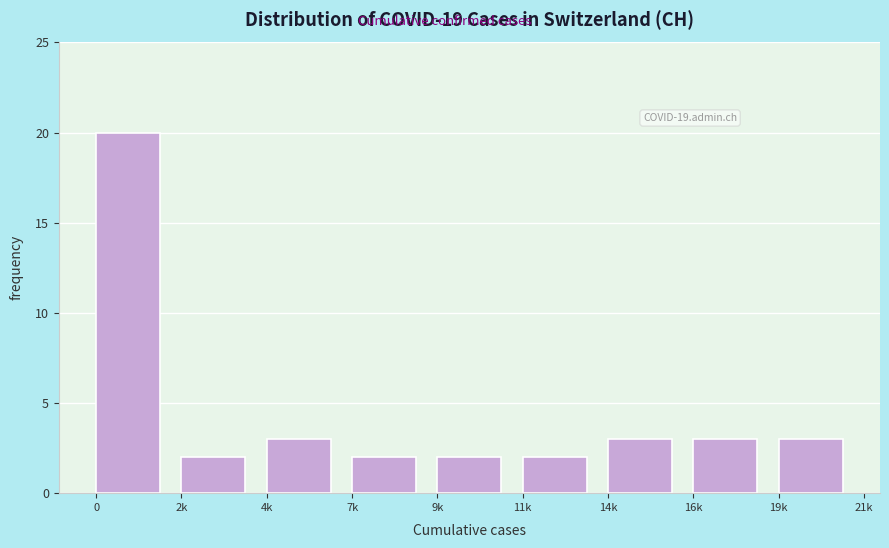

Reading right to left, what are all the values shown in this chart?

19k=3	16k=3	14k=3	11k=2	9k=2	7k=2	4k=3	2k=2	0=20